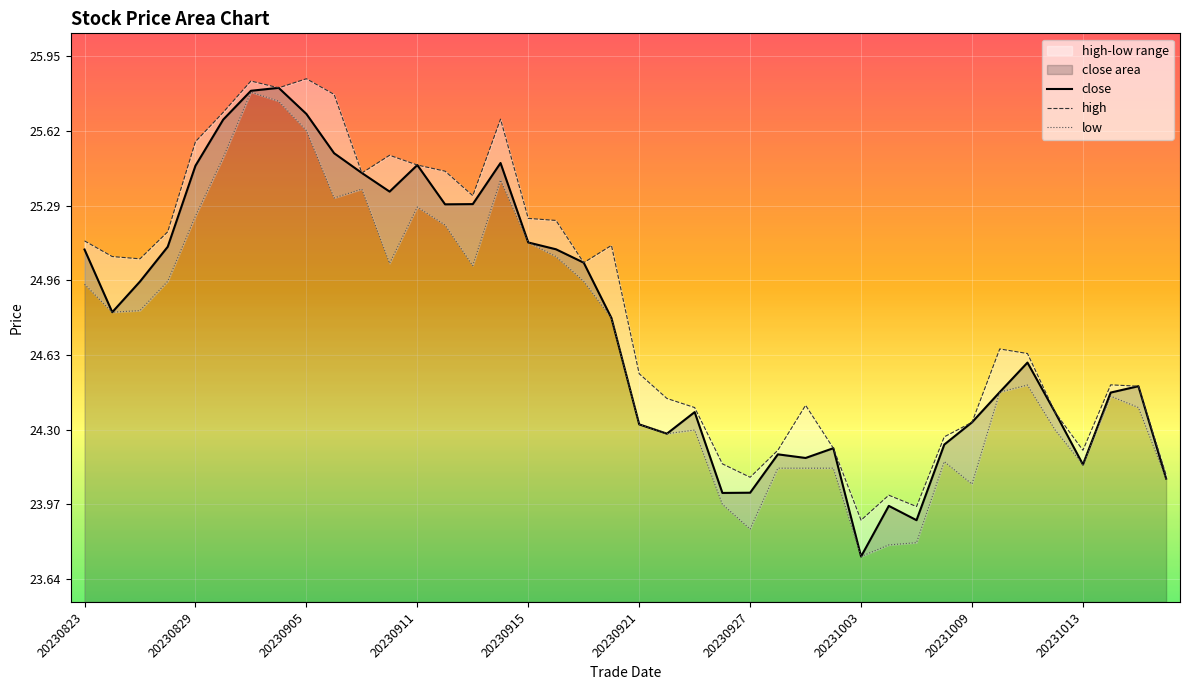

Reading left to right, list all the values displayed in this chart.

close: 25.1	24.8	25.0	25.1	25.5	25.7	25.8	25.8	25.7	25.5	25.4	25.3	25.5	25.3	25.3	25.5	25.1	25.1	25.0	24.8	24.3	24.3	24.4	24.0	24.0	24.2	24.2	24.2	23.7	24.0	23.9	24.2	24.3	24.5	24.6	24.4	24.1	24.5	24.5	24.1
high: 25.1	25.1	25.1	25.2	25.6	25.7	25.8	25.8	25.8	25.8	25.4	25.5	25.5	25.4	25.3	25.7	25.2	25.2	25.0	25.1	24.5	24.4	24.4	24.1	24.1	24.2	24.4	24.2	23.9	24.0	24.0	24.3	24.3	24.7	24.6	24.4	24.2	24.5	24.5	24.1
low: 24.9	24.8	24.8	25.0	25.2	25.5	25.8	25.7	25.6	25.3	25.4	25.0	25.3	25.2	25.0	25.4	25.1	25.1	25.0	24.8	24.3	24.3	24.3	24.0	23.9	24.1	24.1	24.1	23.7	23.8	23.8	24.2	24.1	24.5	24.5	24.3	24.1	24.4	24.4	24.1